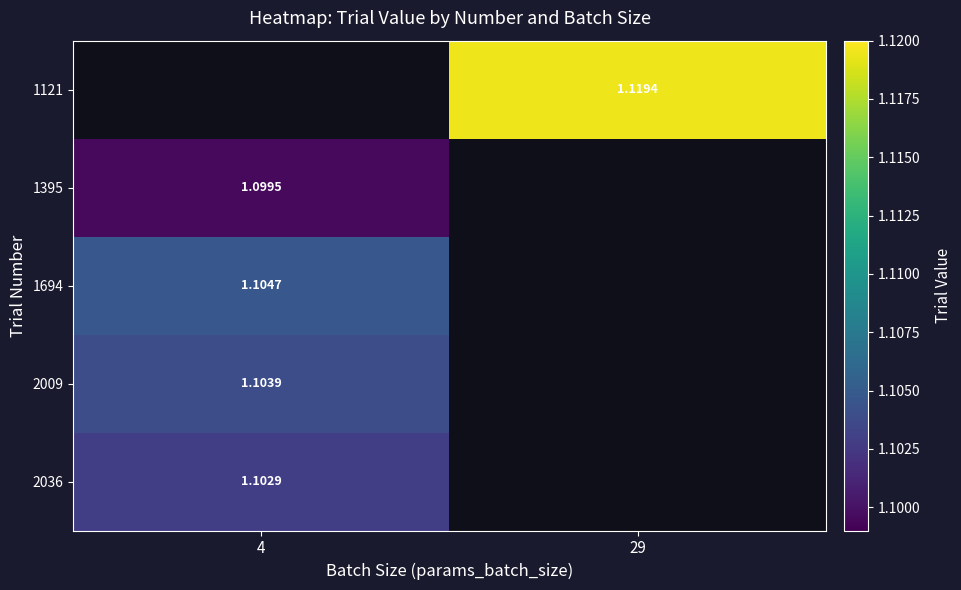

Between 29 and 4, which is larger?

4